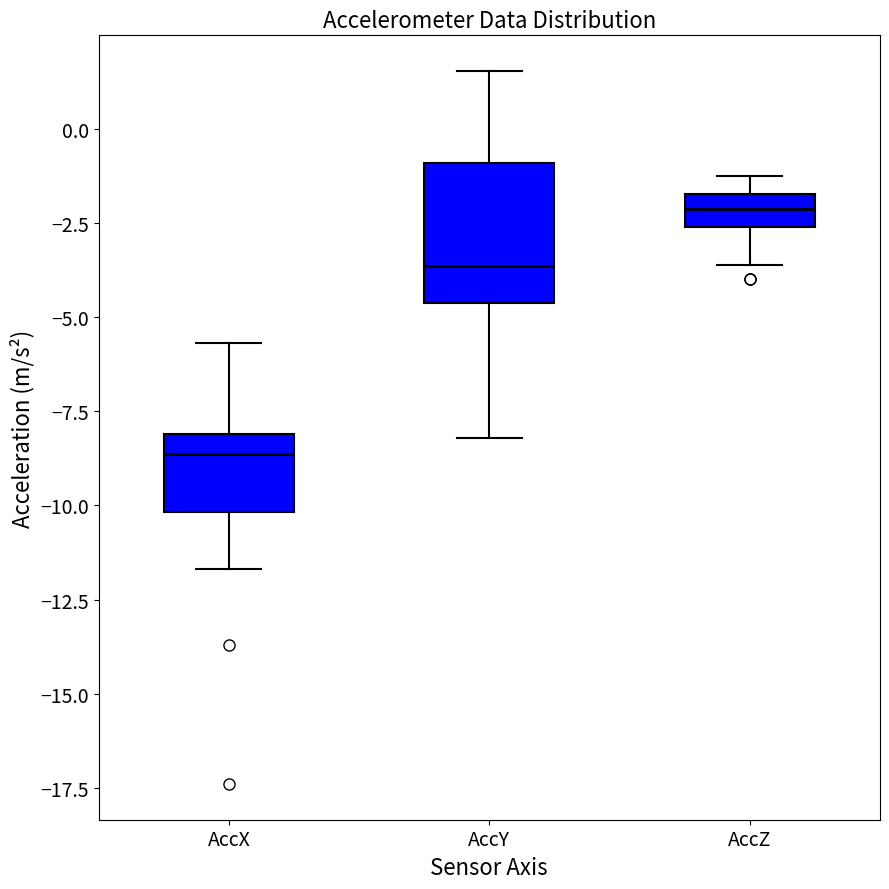

Reading left to right, transcribe this box plot: for each box, give where its median line is, the range the box spans, and where its two whiskers end, as read against the y-axis. The values are not printed on the chart, so give them approximately, as read against the axis.

AccX: median -8.5, box -10.0 to -8.0, whiskers -11.5 to -5.5
AccY: median -3.5, box -4.5 to -1.0, whiskers -8.0 to 1.5
AccZ: median -2.0, box -2.5 to -1.5, whiskers -3.5 to -1.0